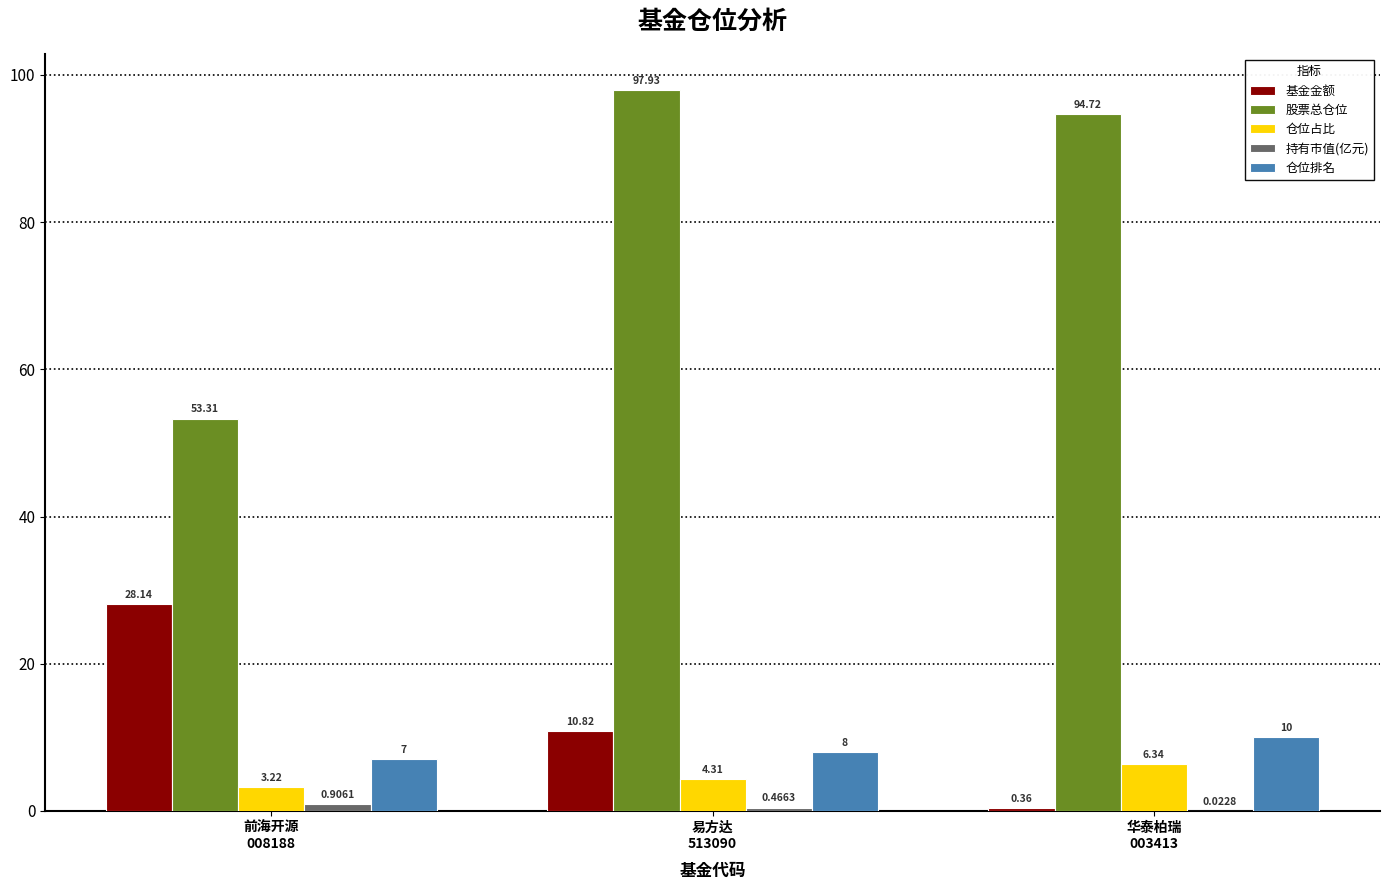

What is the sum of all 仓位占比 values?

13.9